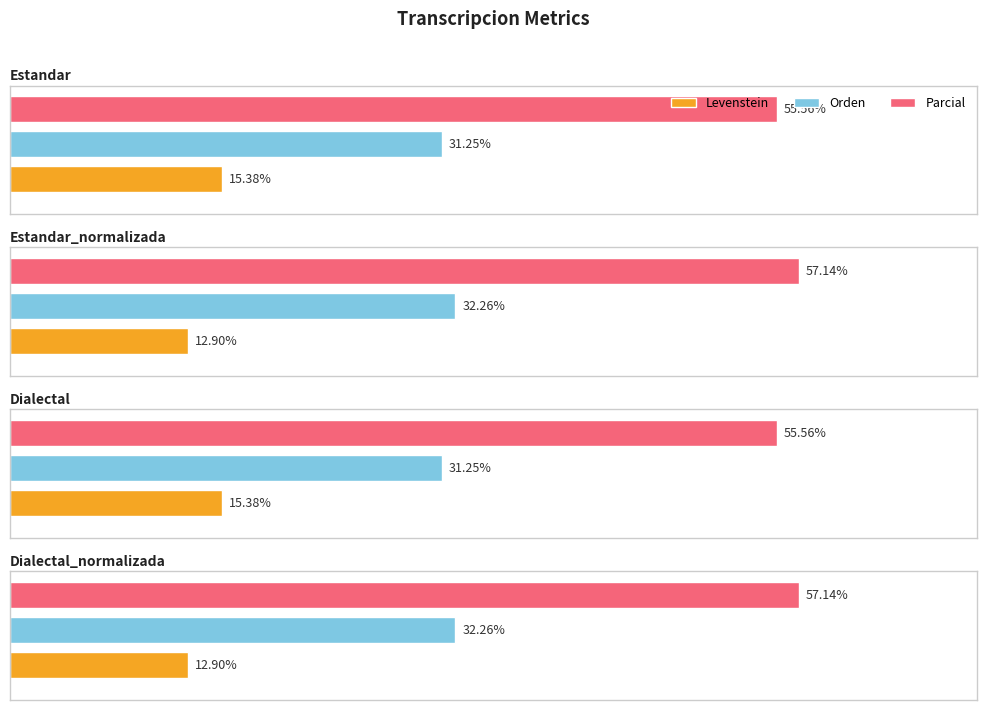

What is the average value of the Orden series?

31.8